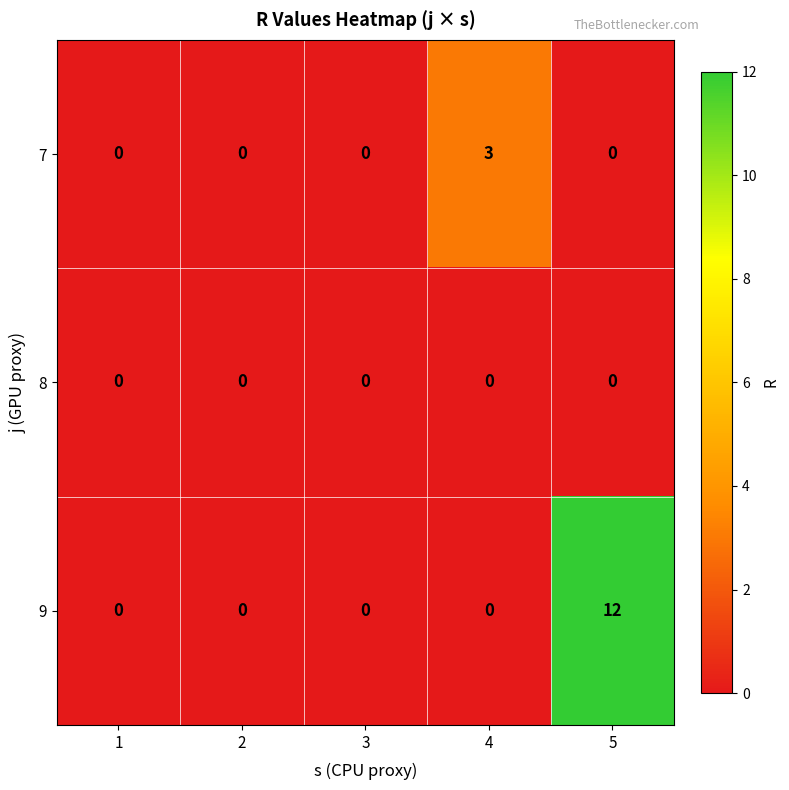

List the series in order of their overall mean, highest first.

9, 7, 8